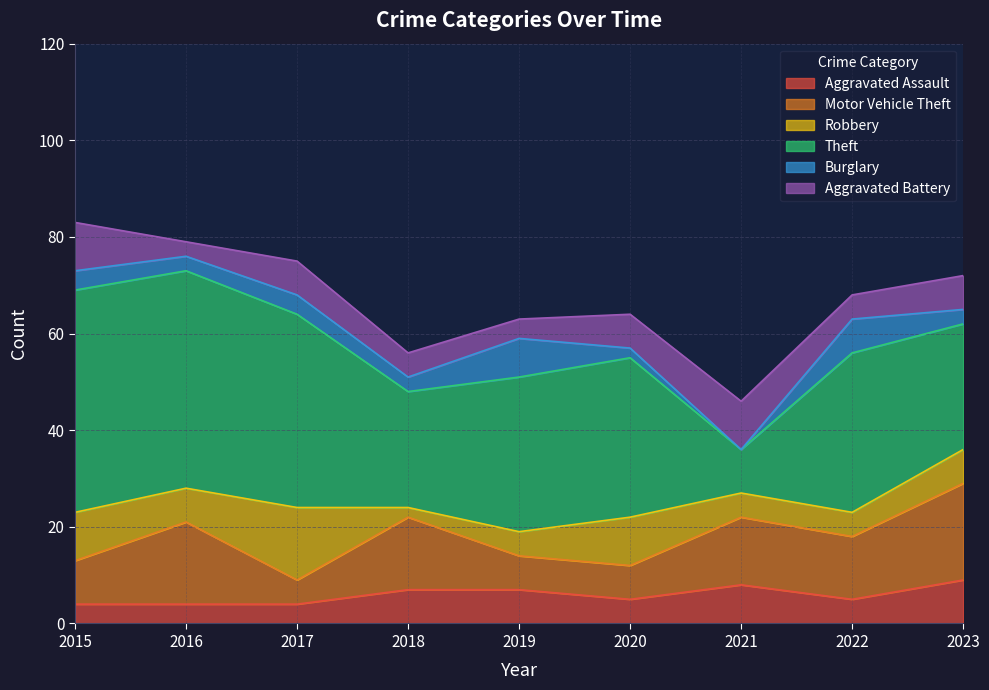

Which series changed the most between 2017 and 2018?

Theft